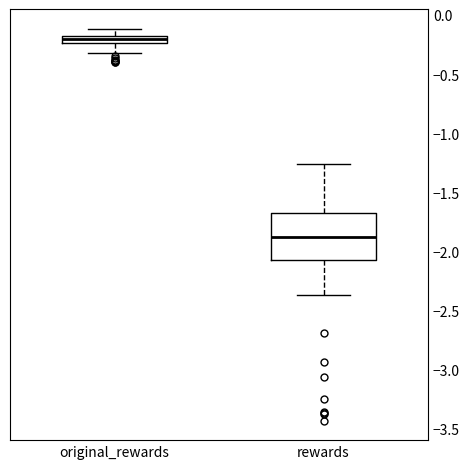

Where does the median line of the box for original_rewards sit on the y-axis? The values are not printed on the chart, so give them approximately, as read against the axis.

-0.20